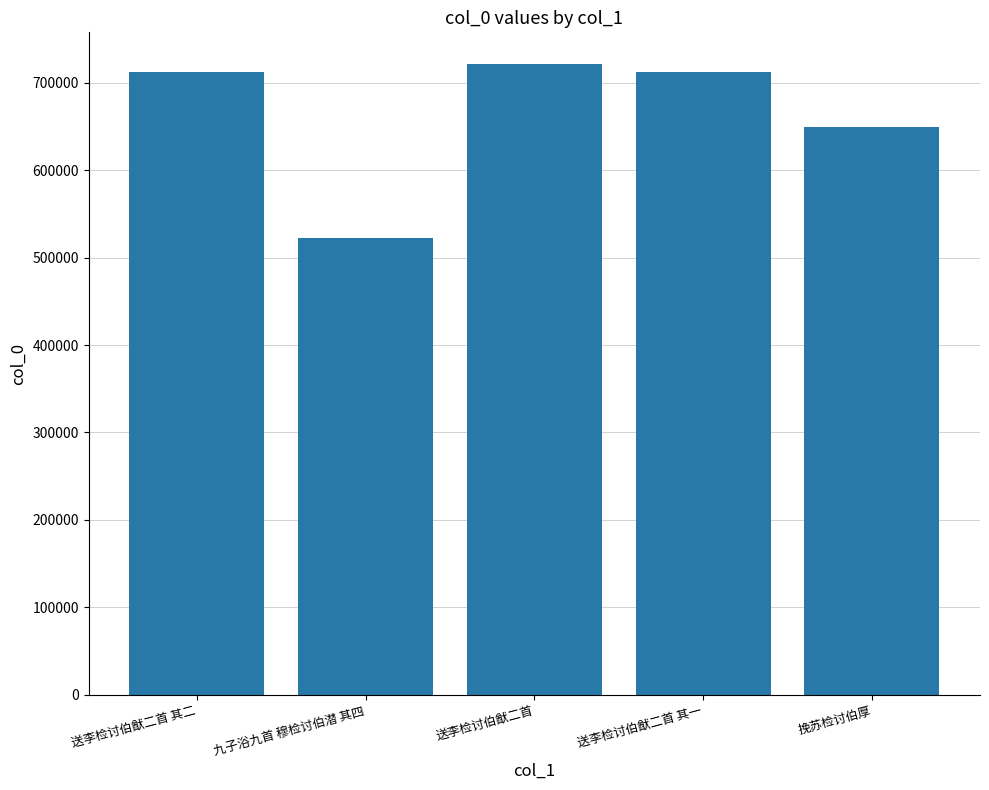

Does the chart contain any negative values?

No